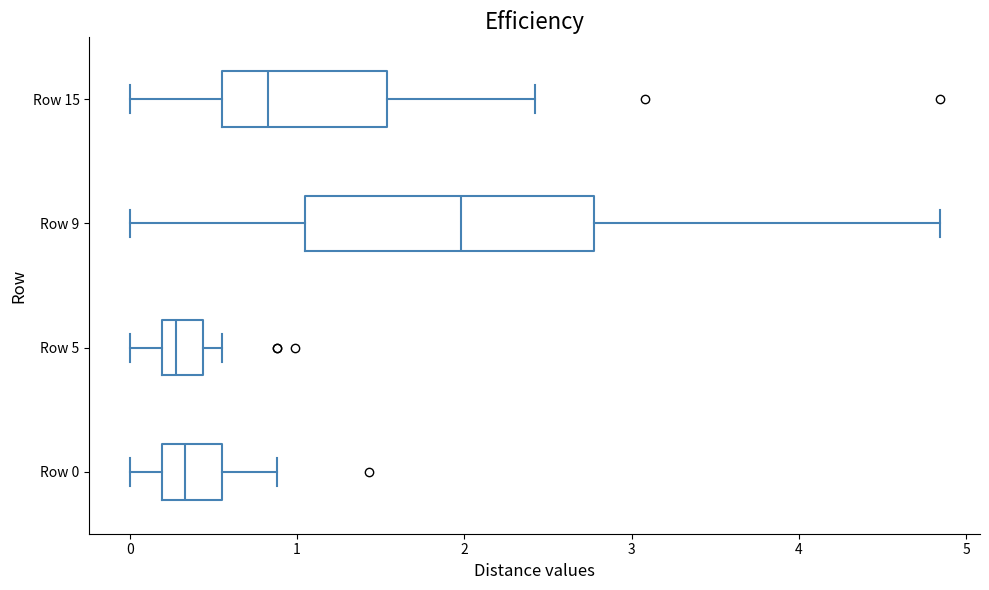

Comparing the boxes themselves (not the whiskers), which one is the widest?

Row 9